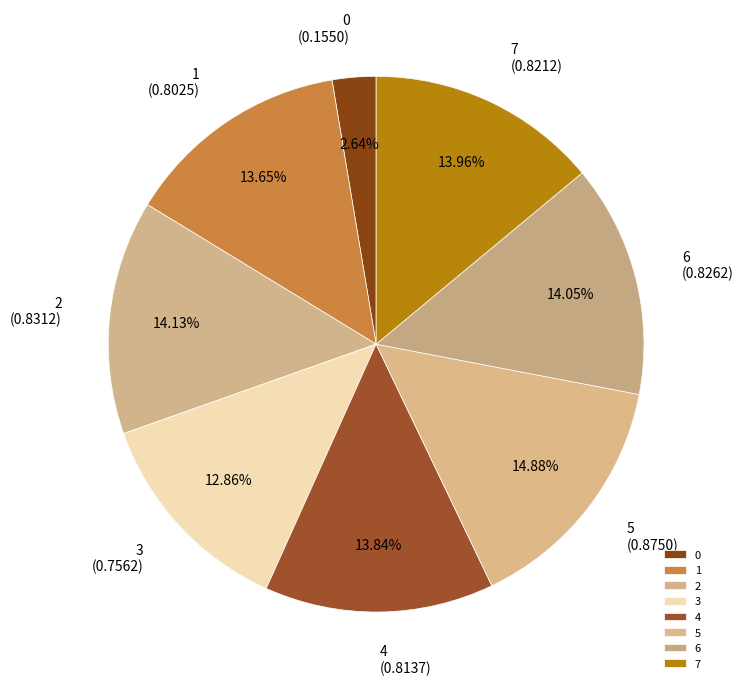

How many segments does this pie chart have?

8